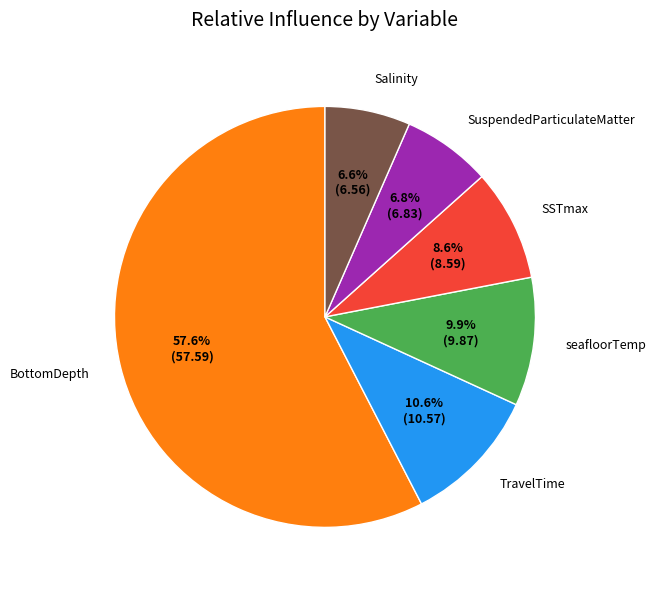

How many slices are in this pie chart?

6